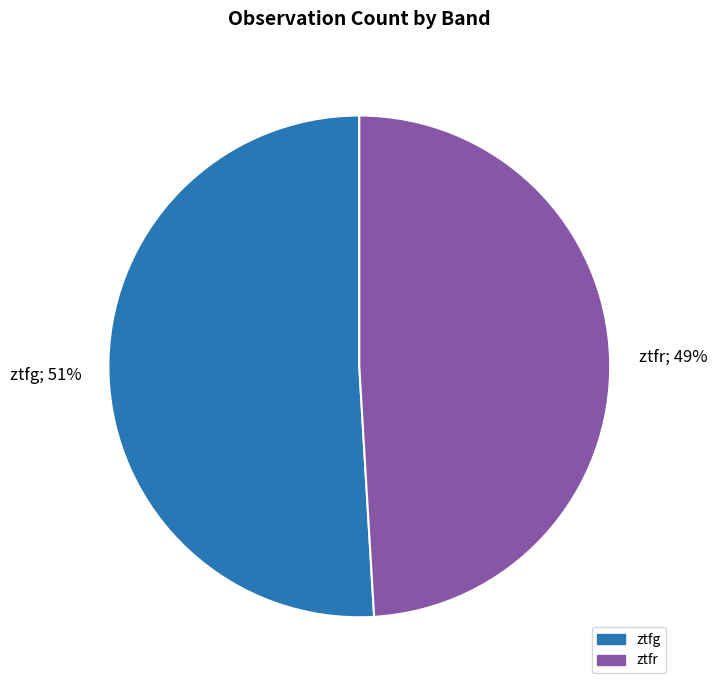

Rank the categories by value from lowest to highest.

ztfr, ztfg